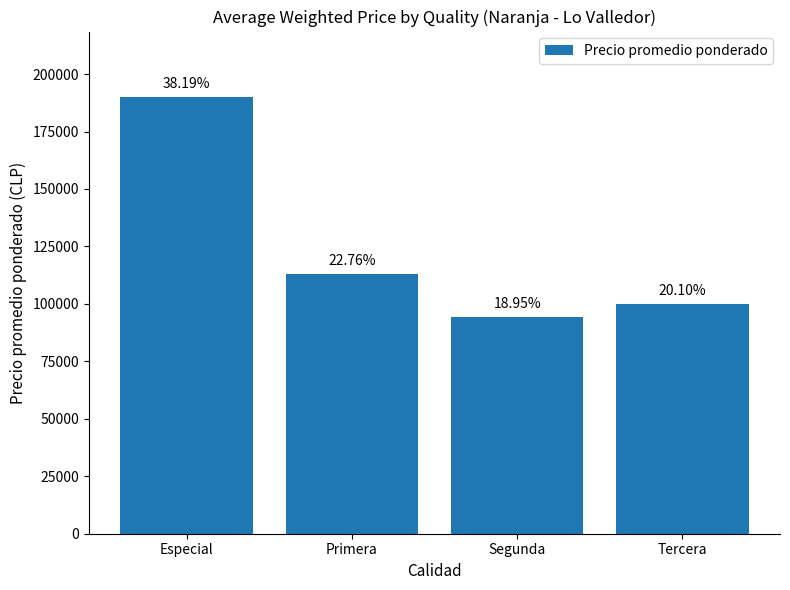

What is the difference between the values at Especial and Primera?

76800.0